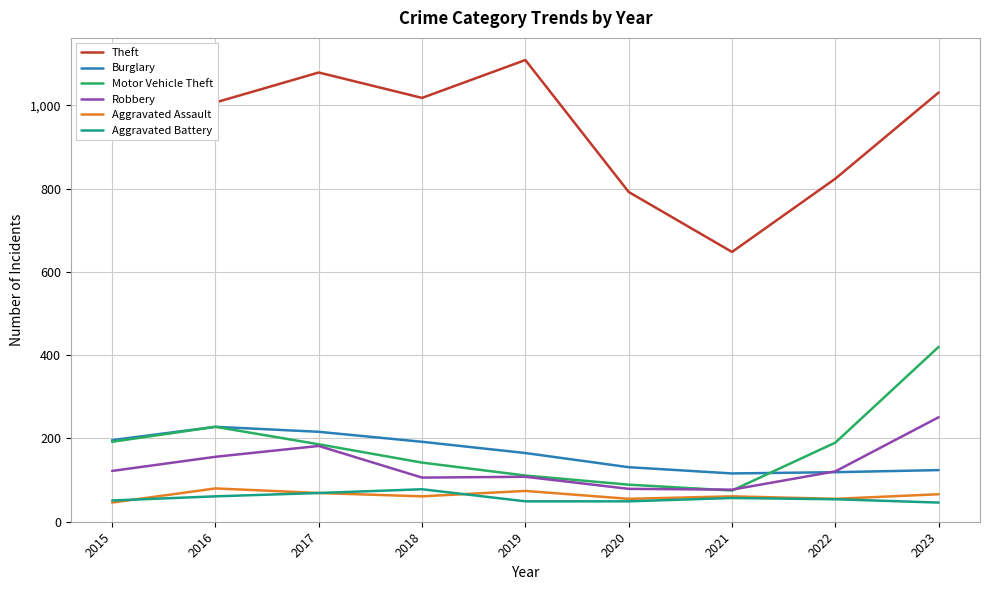

What is the average value of the Theft series?

937